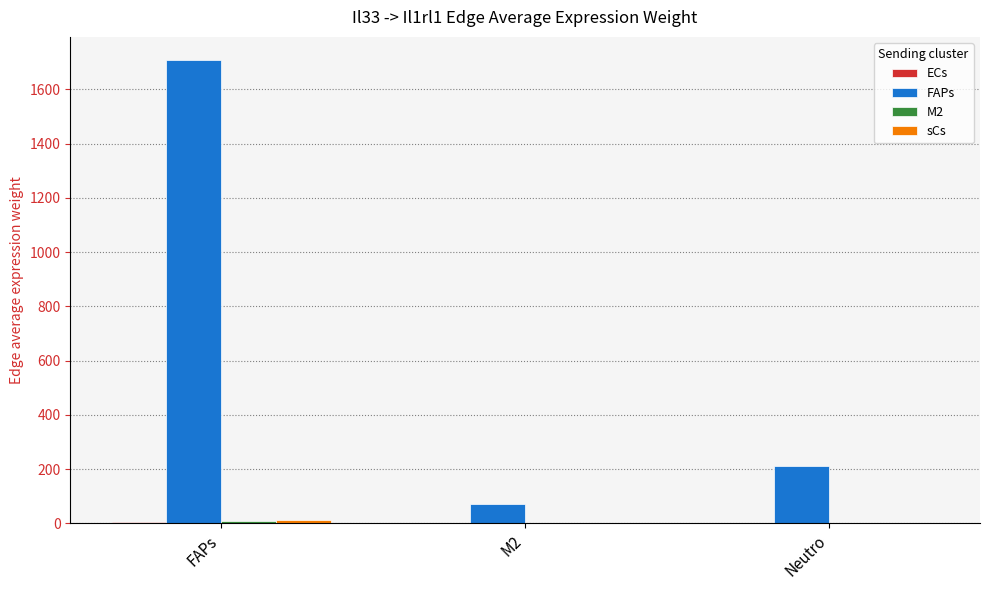

Which series has the widest spread of values?

FAPs